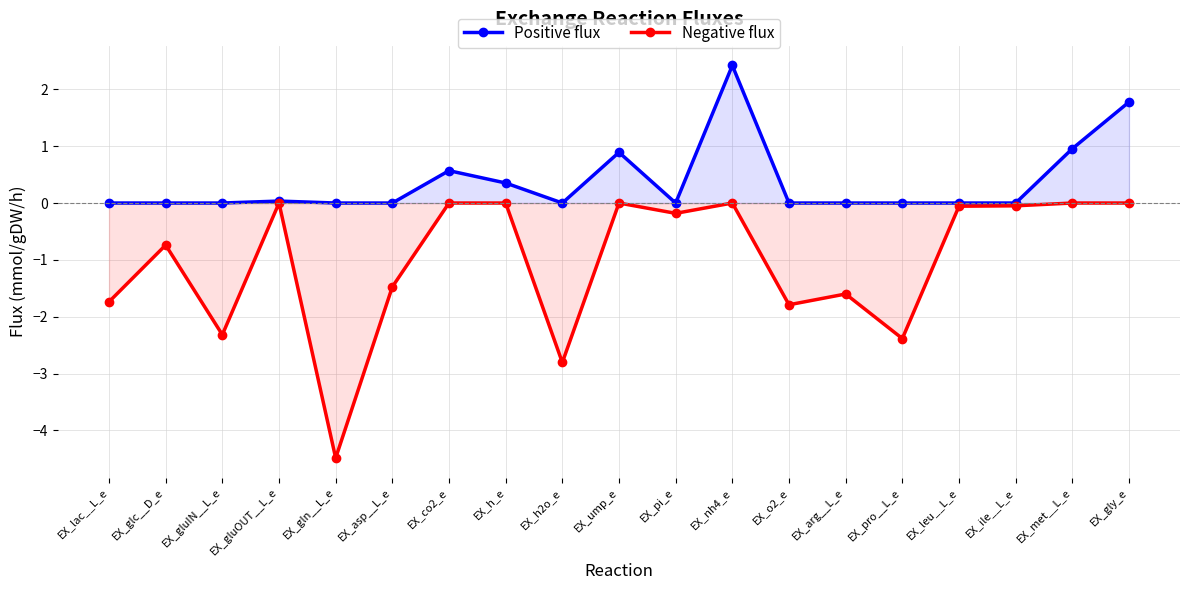

How many interior local peaks does the Positive flux series have?

4